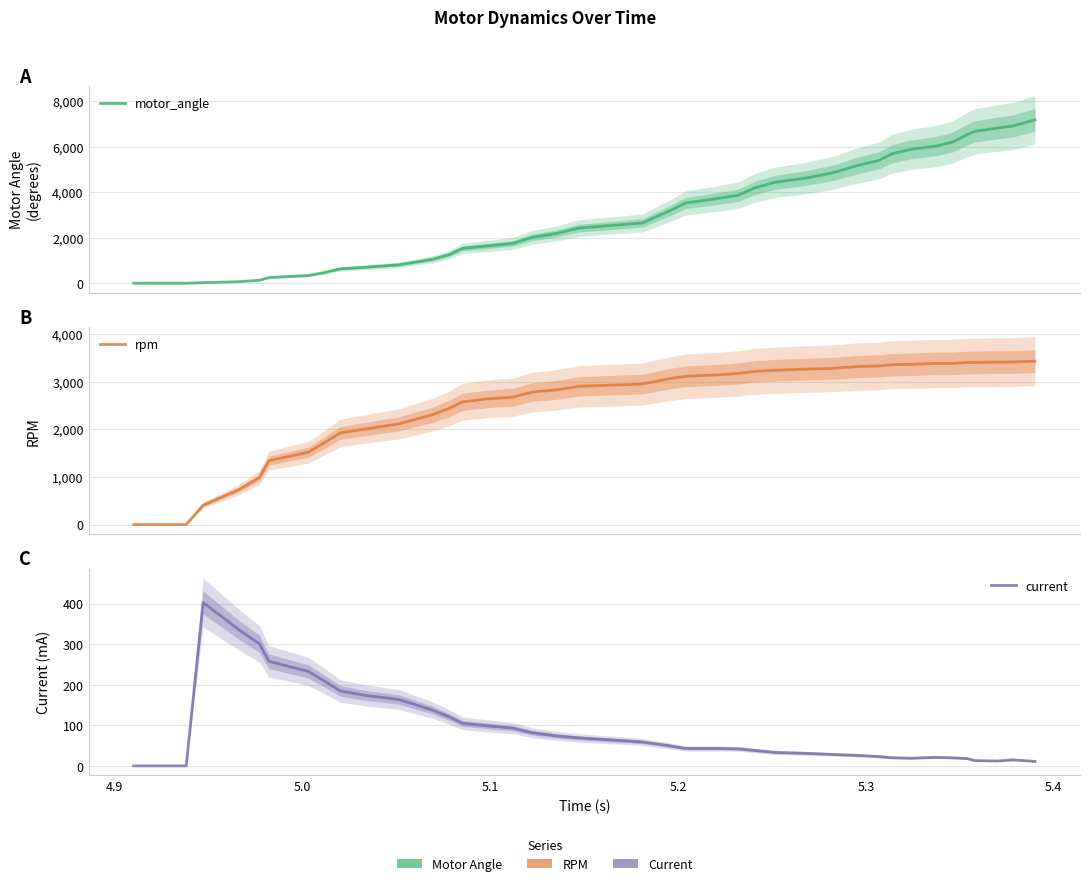

Is this an area chart (filled region under the line)?

No